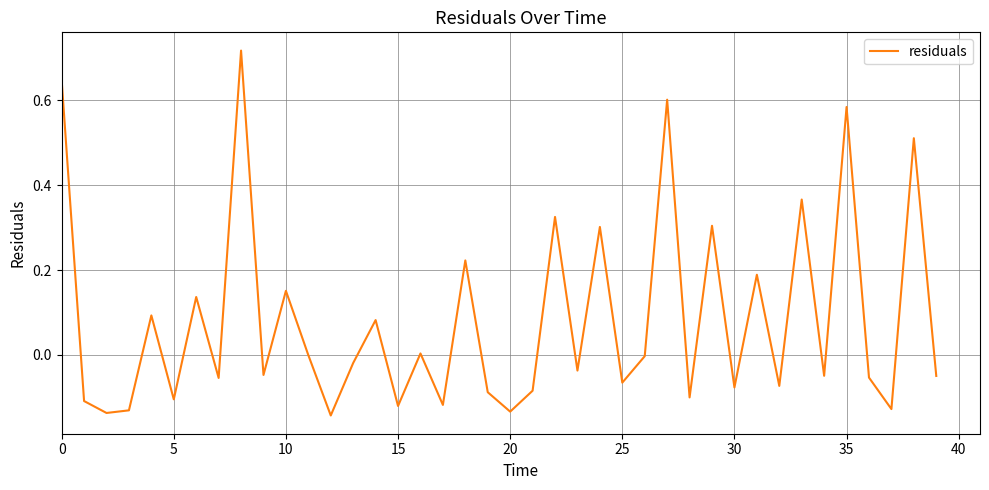

Does the chart have visible grid lines?

Yes